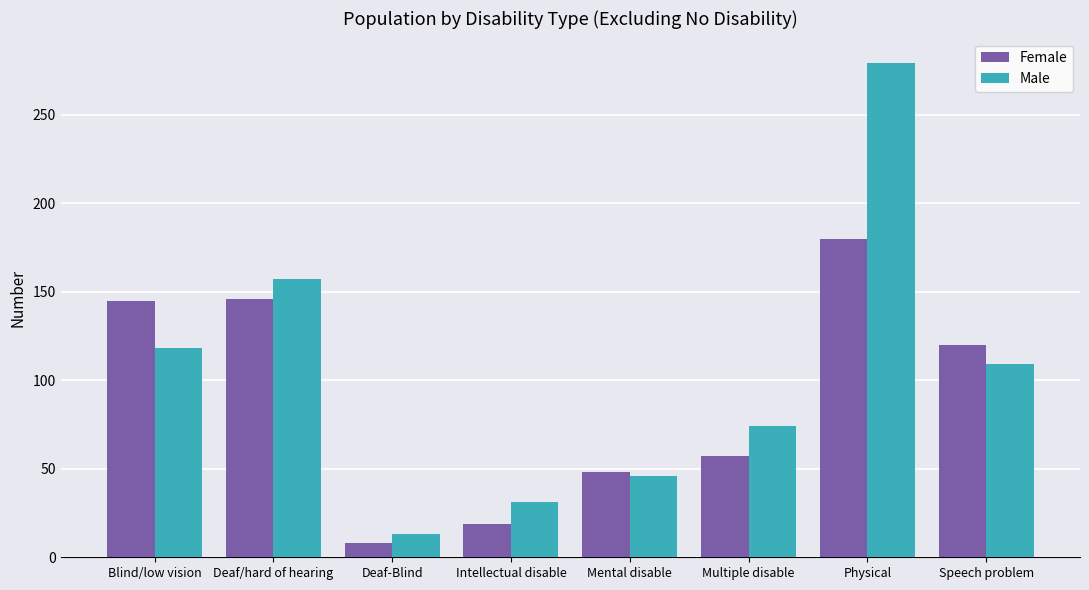

Where does the Female series first go above 120?

Blind/low vision